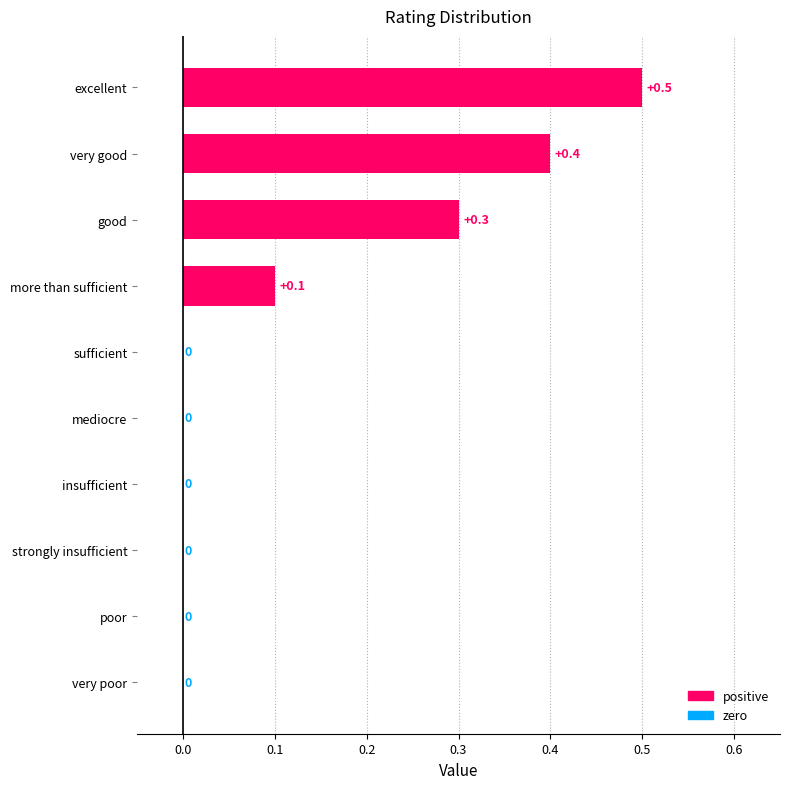

Reading bottom to top, list all the values displayed in this chart.

very poor=0.0	poor=0.0	strongly insufficient=0.0	insufficient=0.0	mediocre=0.0	sufficient=0.0	more than sufficient=0.1	good=0.3	very good=0.4	excellent=0.5